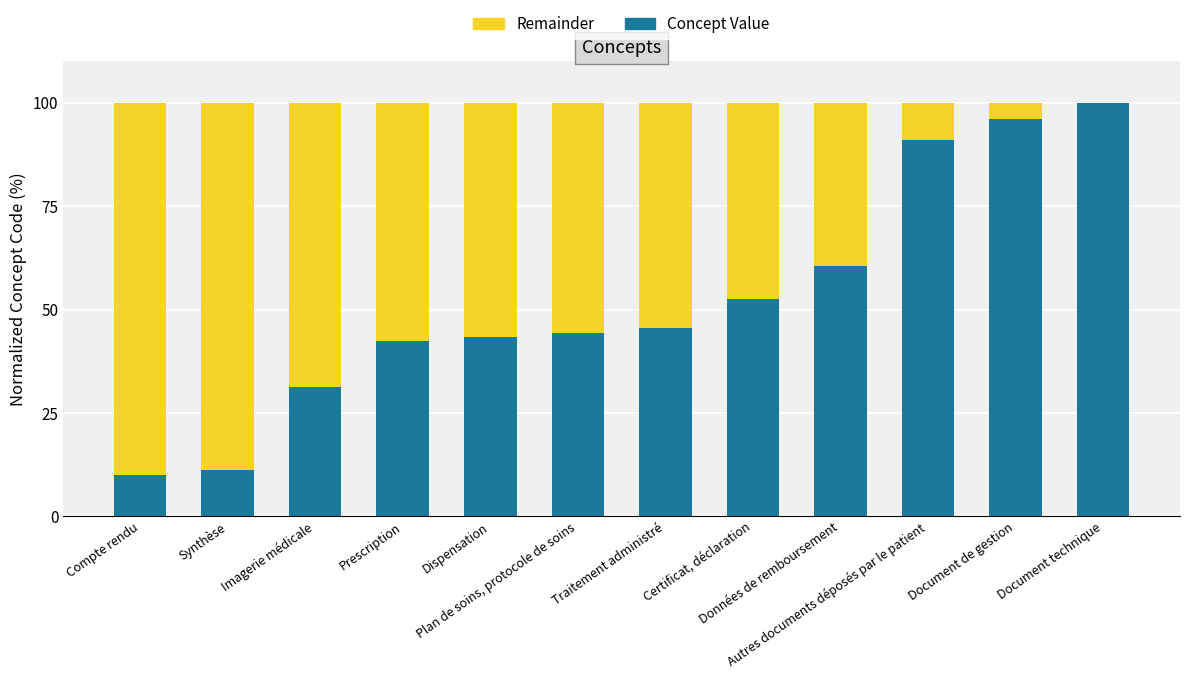

What is the highest value of the Concept Value series?

100.0